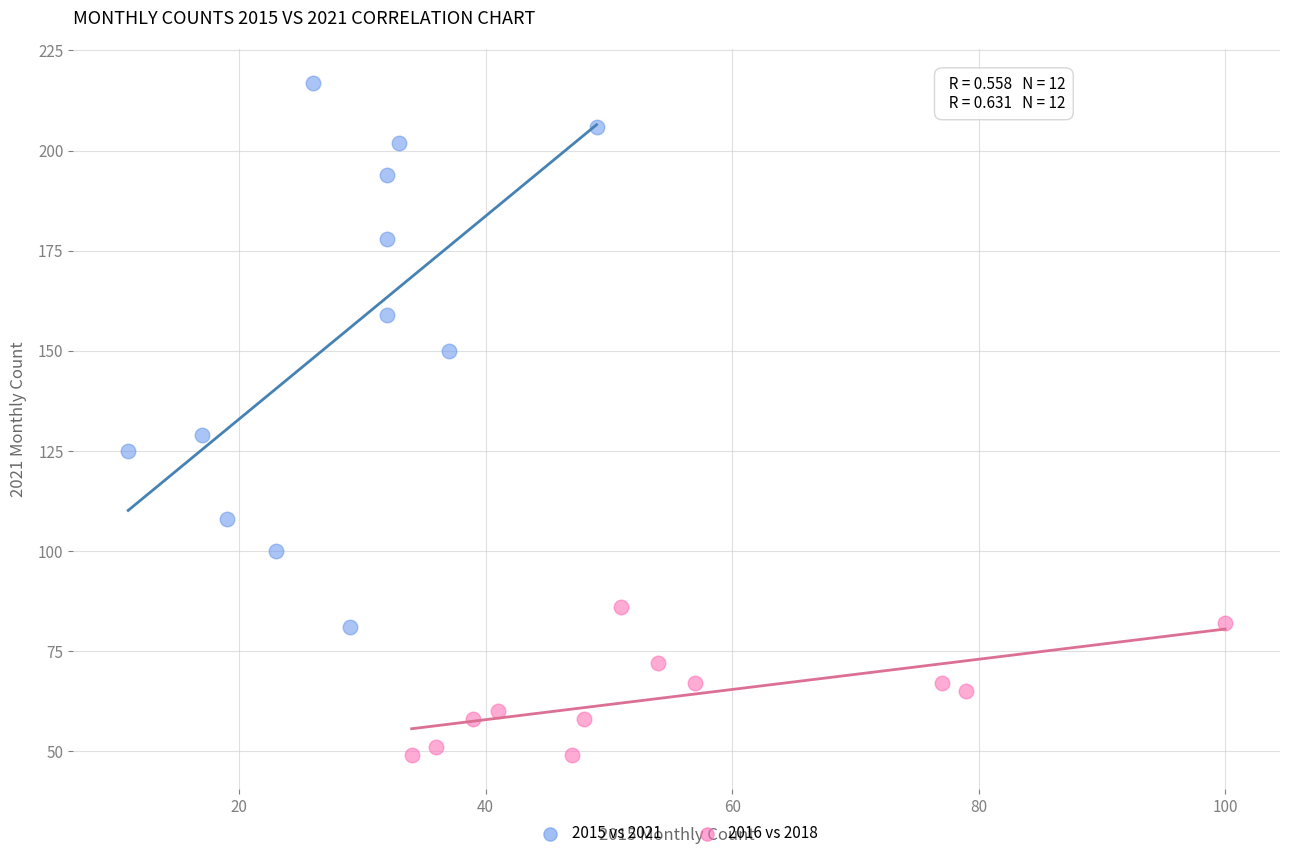

Which series reaches the minimum Y coordinate?

2016 vs 2018